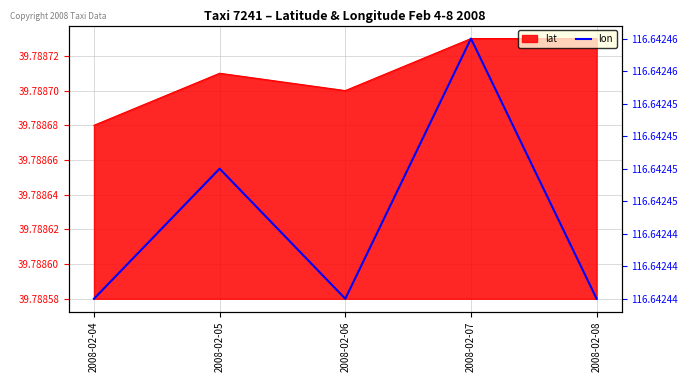

Reading left to right, list all the values displayed in this chart.

lat: 2008-02-04=39.8	2008-02-05=39.8	2008-02-06=39.8	2008-02-07=39.8	2008-02-08=39.8
lon: 2008-02-04=116.6	2008-02-05=116.6	2008-02-06=116.6	2008-02-07=116.6	2008-02-08=116.6